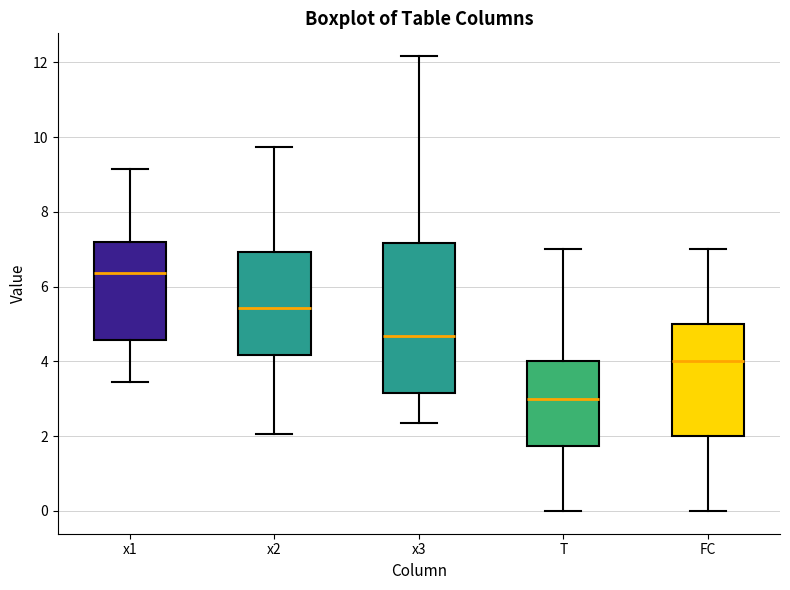

Where does the upper whisker of the box for x1 end on the y-axis? The values are not printed on the chart, so give them approximately, as read against the axis.

9.2